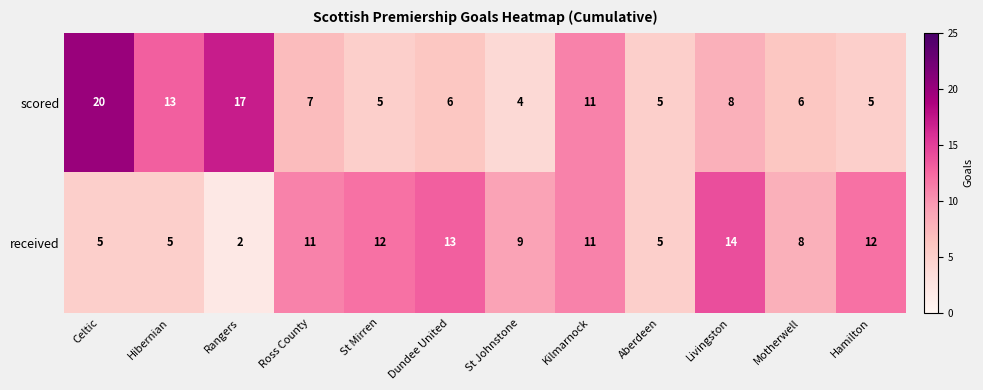

List the series in order of their peak value, highest first.

scored, received